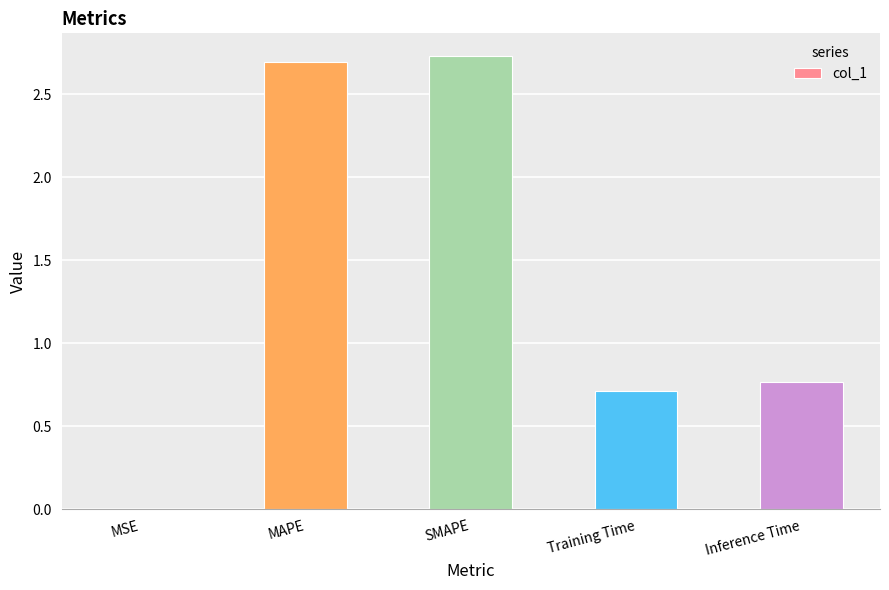

The value at SMAPE is 4.0. True or false?

False